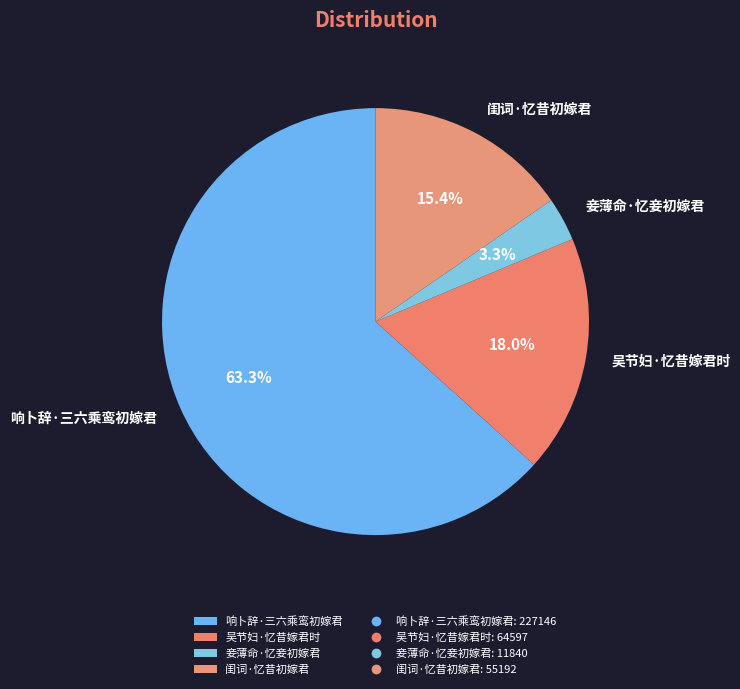

To the nearest percent, what is the average slice percentage?

25%